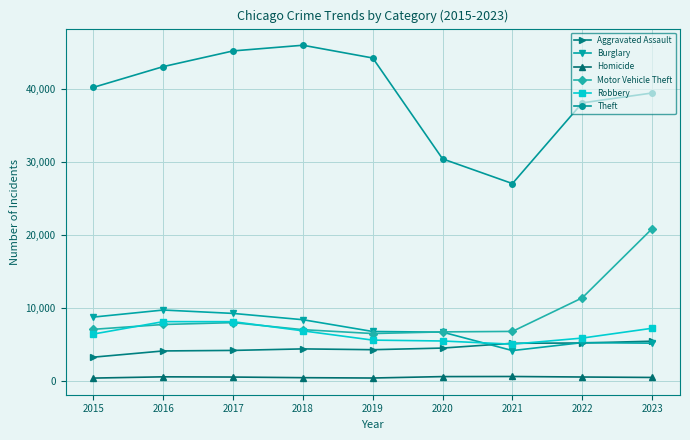

What is the greatest value displayed?

45990